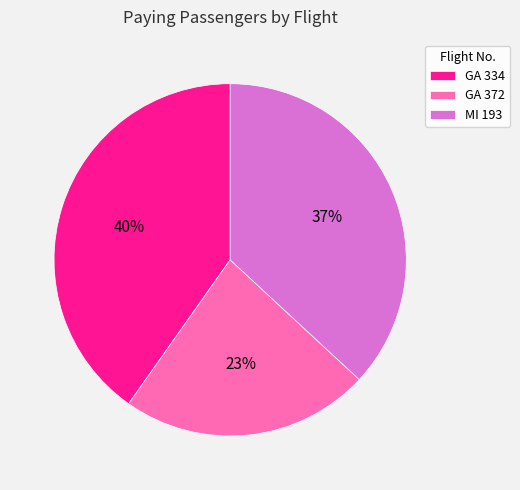

What percentage is the MI 193 slice, to the nearest percent?

37%